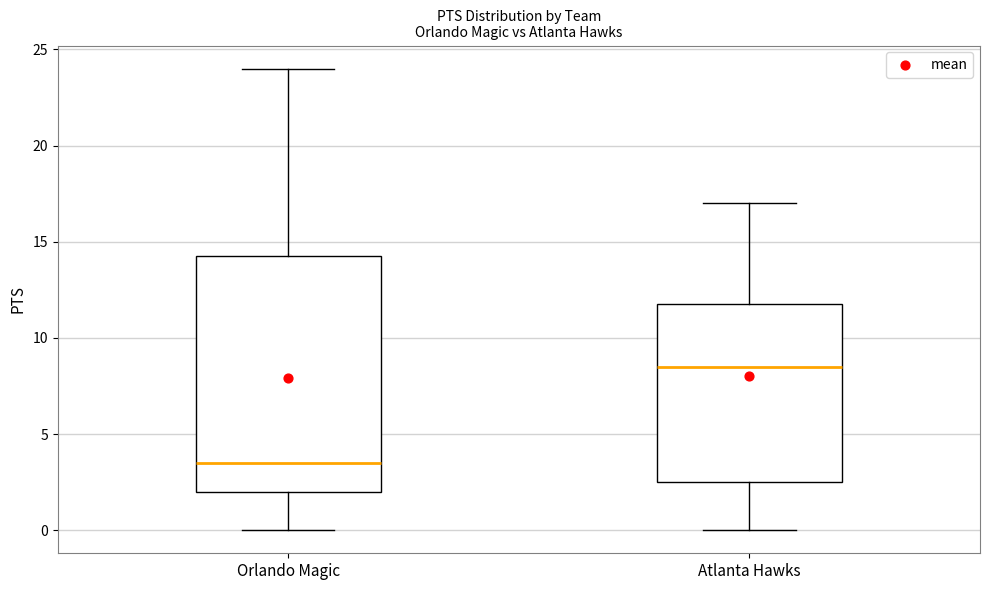

Where is the lower edge of the box for Orlando Magic on the y-axis? The values are not printed on the chart, so give them approximately, as read against the axis.

2.0